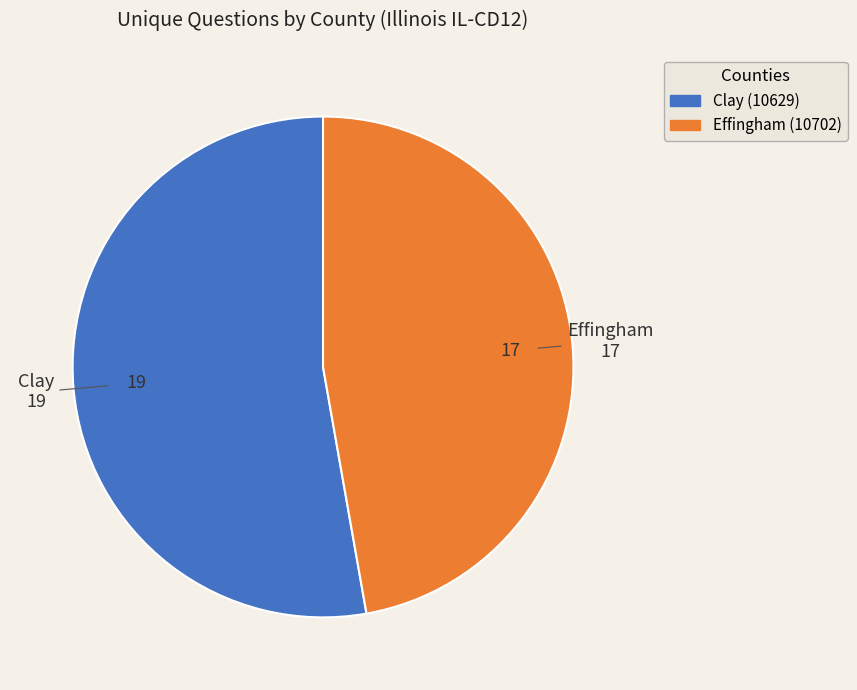

Rank the categories by value from highest to lowest.

Clay (10629), Effingham (10702)